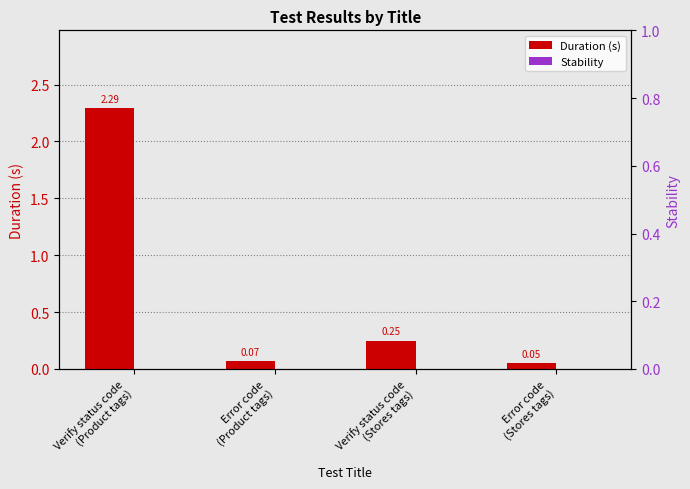

How many bars are there in total?

8